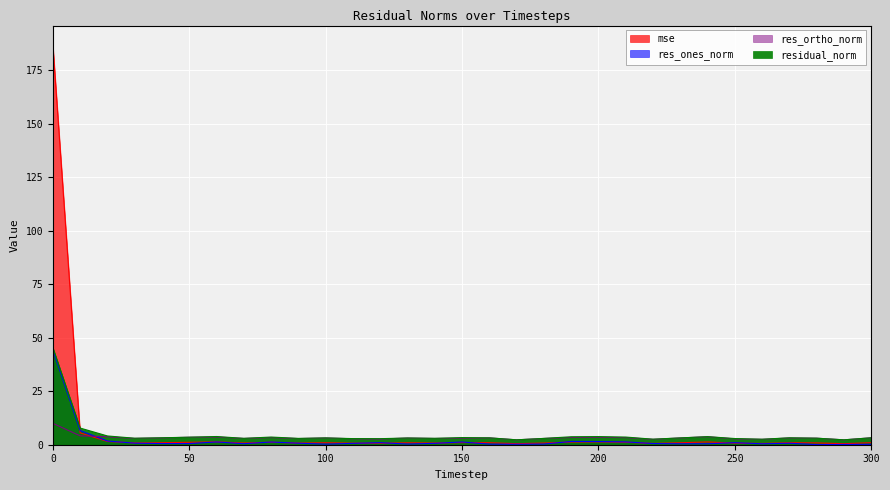

Reading left to right, transcribe all the data shown in this chart.

mse: 0=186.6	10=5.5	20=1.5	30=0.8	40=1.0	50=1.1	60=1.3	70=0.8	80=1.2	90=0.8	100=0.9	110=0.7	120=0.7	130=0.9	140=0.8	150=1.0	160=0.9	170=0.5	180=0.8	190=1.3	200=1.3	210=1.2	220=0.6	230=0.9	240=1.3	250=0.8	260=0.6	270=0.9	280=0.8	290=0.5	300=1.0
res_ones_norm: 0=44.2	10=6.6	20=1.7	30=0.7	40=0.5	50=0.5	60=1.3	70=0.5	80=1.3	90=0.7	100=0.3	110=0.6	120=1.0	130=0.3	140=0.7	150=1.3	160=0.3	170=0.2	180=0.3	190=1.5	200=1.5	210=1.3	220=0.6	230=0.4	240=0.4	250=1.0	260=0.4	270=0.7	280=0.0	290=0.1	300=0.2
res_ortho_norm: 0=10.0	10=4.1	20=3.7	30=2.9	40=3.2	50=3.5	60=3.6	70=2.9	80=3.4	90=2.9	100=3.2	110=2.8	120=2.7	130=3.1	140=2.9	150=3.1	160=3.2	170=2.3	180=2.9	190=3.4	200=3.5	210=3.3	220=2.5	230=3.2	240=3.7	250=2.7	260=2.5	270=3.2	280=3.1	290=2.3	300=3.2
residual_norm: 0=45.3	10=7.8	20=4.1	30=3.0	40=3.2	50=3.5	60=3.8	70=3.0	80=3.6	90=3.0	100=3.2	110=2.9	120=2.8	130=3.1	140=3.0	150=3.3	160=3.2	170=2.3	180=2.9	190=3.7	200=3.8	210=3.6	220=2.6	230=3.2	240=3.8	250=2.9	260=2.6	270=3.2	280=3.1	290=2.3	300=3.2